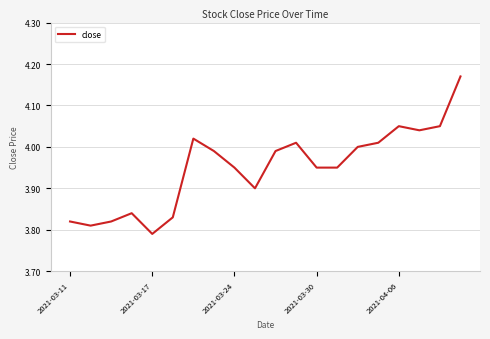

What is the difference between the maximum and minimum values?

0.4